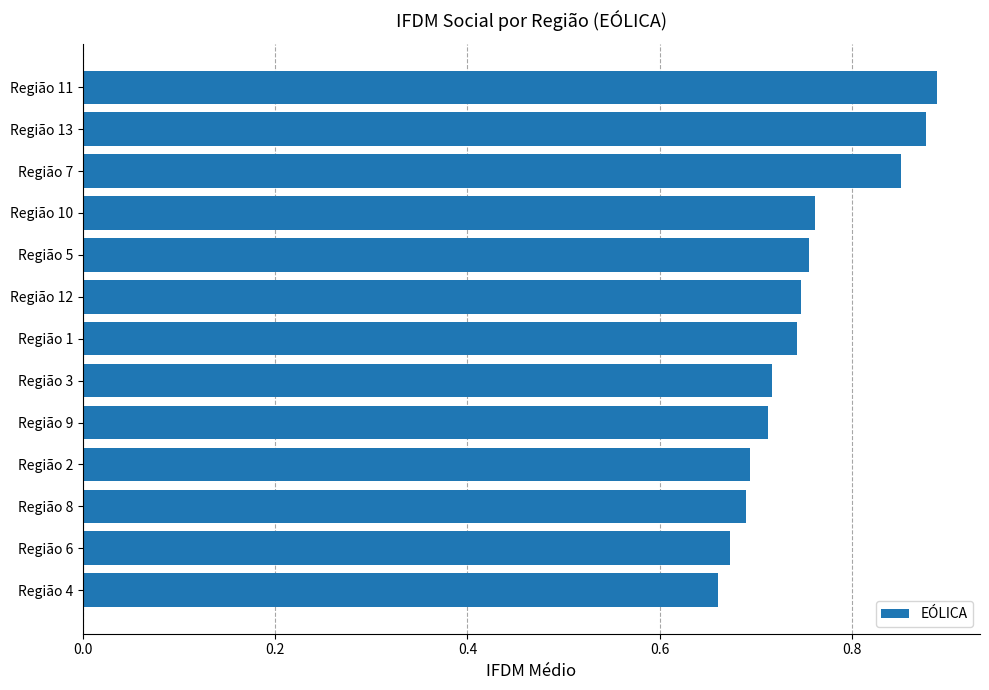

How many bars are there in total?

13